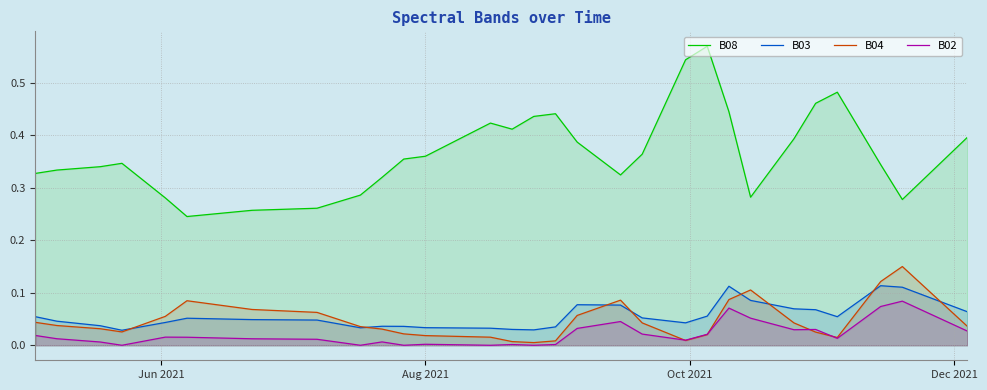

True or false: B04 has more than 2 interior local peaks.

True